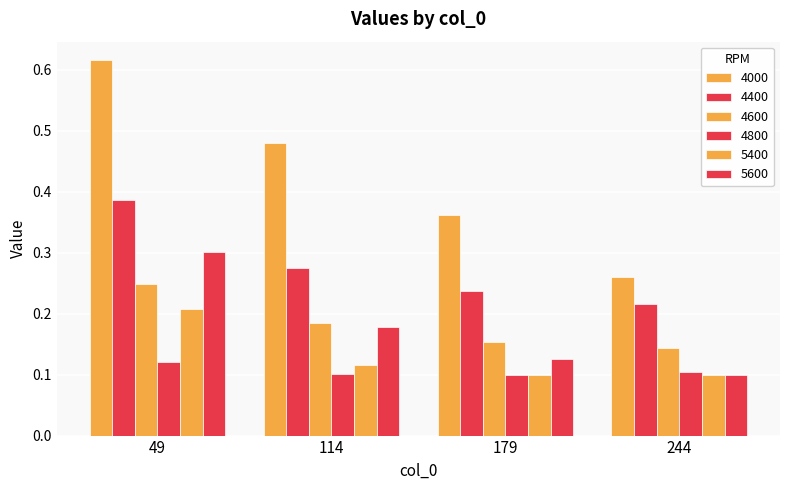

Count the number of data series in this chart.

6